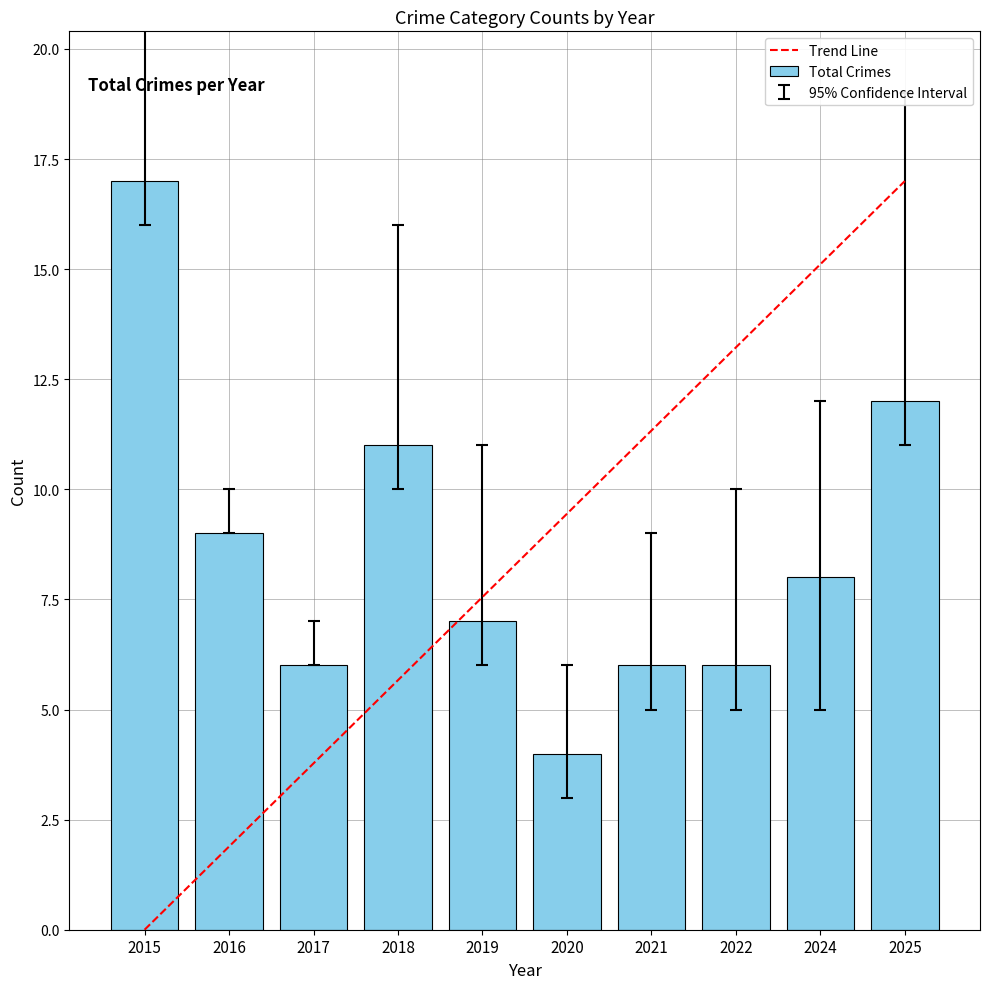

Read the value at 2020.

4